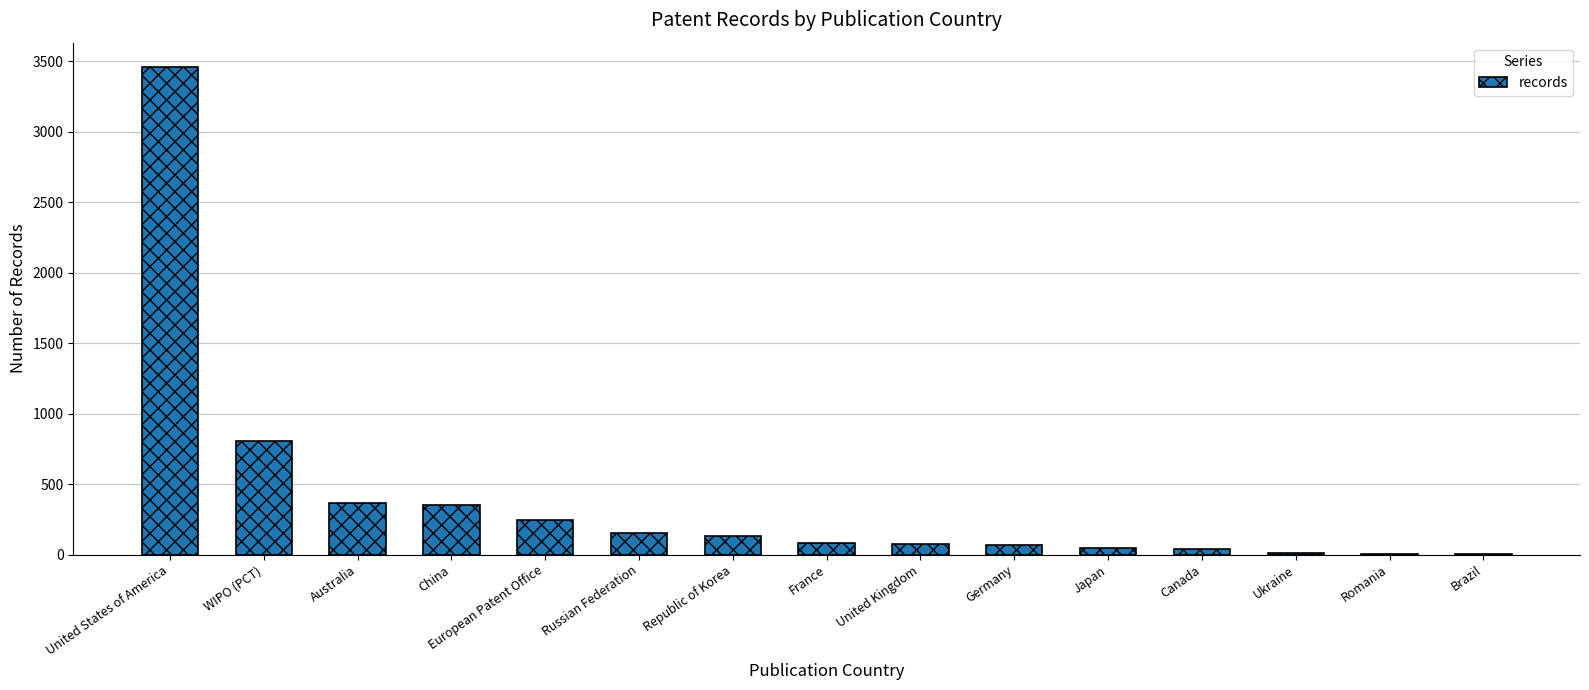

At which category does the chart reach its peak across all series?

United States of America